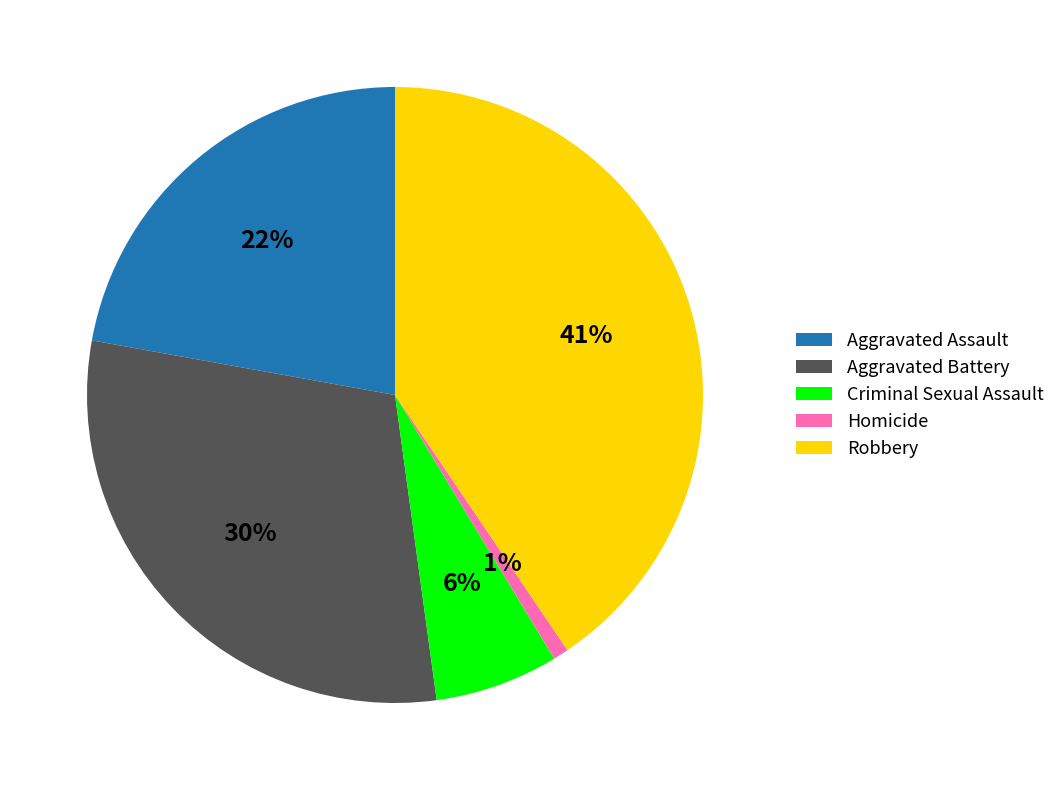

Is there a majority slice in this chart?

No